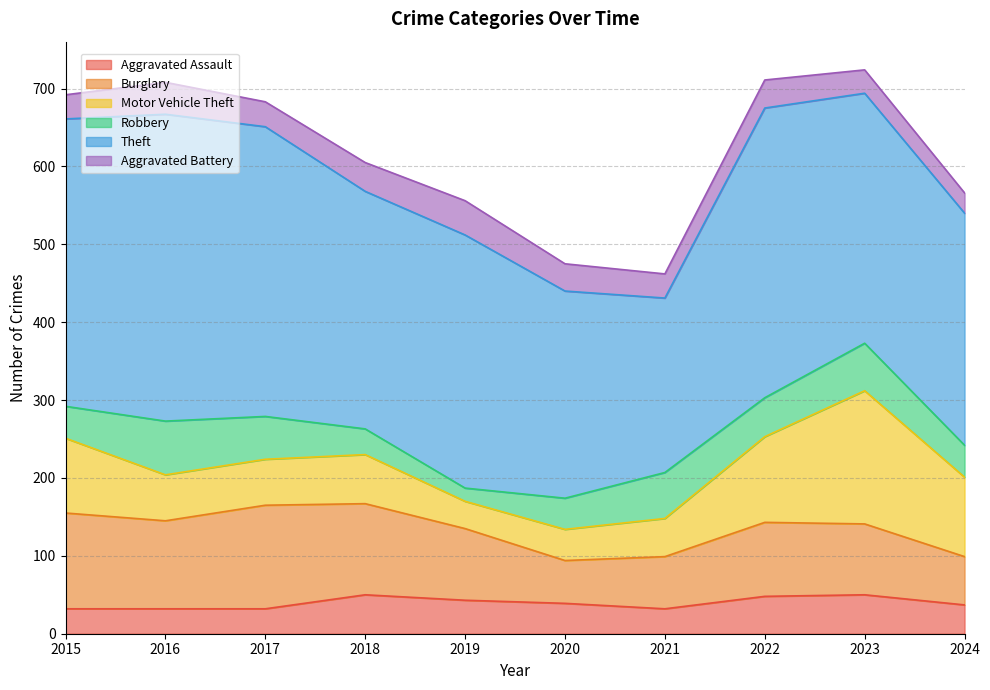

True or false: Burglary has more than 0 interior local peaks.

True